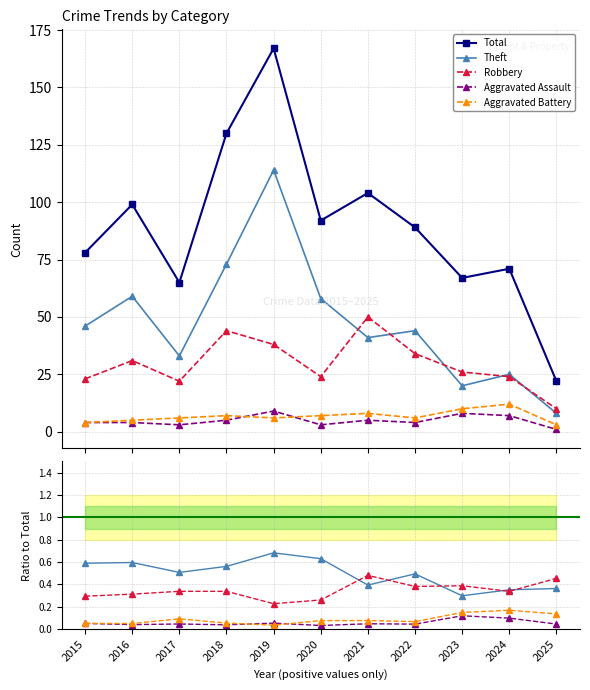

Reading left to right, what are all the values shown in this chart?

Total: 78.0	99.0	65.0	130.0	167.0	92.0	104.0	89.0	67.0	71.0	22.0
Theft: 0.6	0.6	0.5	0.6	0.7	0.6	0.4	0.5	0.3	0.4	0.4
Robbery: 0.3	0.3	0.3	0.3	0.2	0.3	0.5	0.4	0.4	0.3	0.5
Aggravated Assault: 0.1	0.0	0.0	0.0	0.1	0.0	0.0	0.0	0.1	0.1	0.0
Aggravated Battery: 0.1	0.1	0.1	0.1	0.0	0.1	0.1	0.1	0.1	0.2	0.1